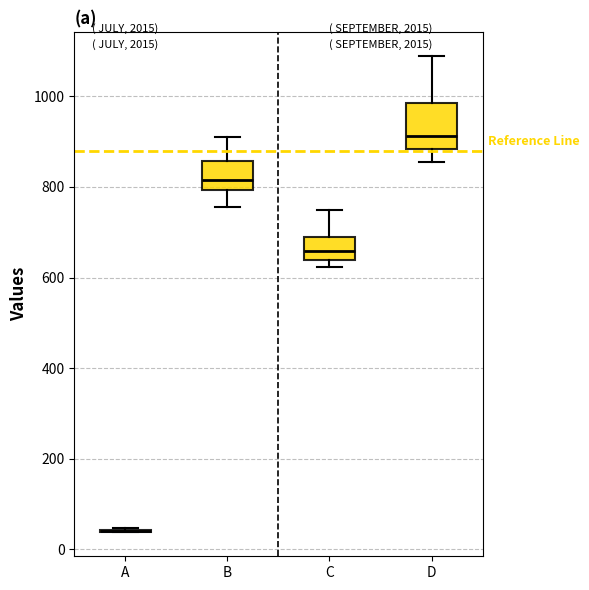

Reading left to right, transcribe this box plot: for each box, give where its median line is, the range the box spans, and where its two whiskers end, as read against the y-axis. The values are not printed on the chart, so give them approximately, as read against the axis.

A: box collapsed to a line at 40, whiskers 40 to 40
B: median 820, box 800 to 860, whiskers 760 to 920
C: median 660, box 640 to 680, whiskers 620 to 740
D: median 920, box 880 to 980, whiskers 860 to 1080